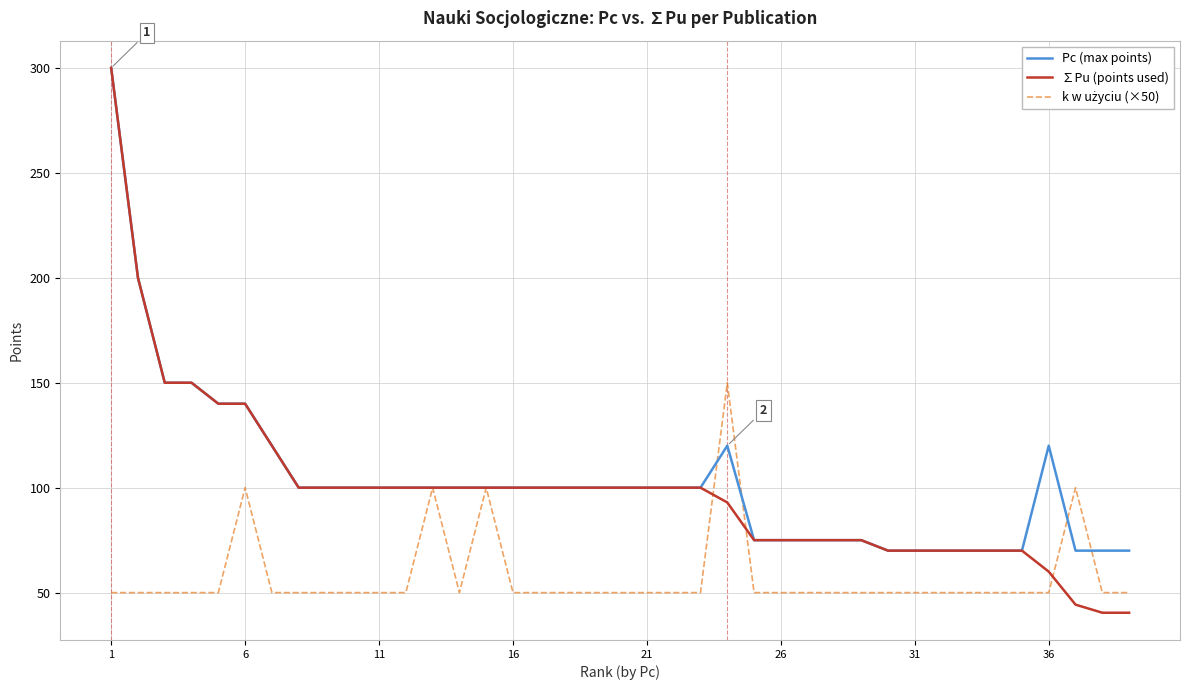

What is the maximum value for Pc (max points)?

300.0